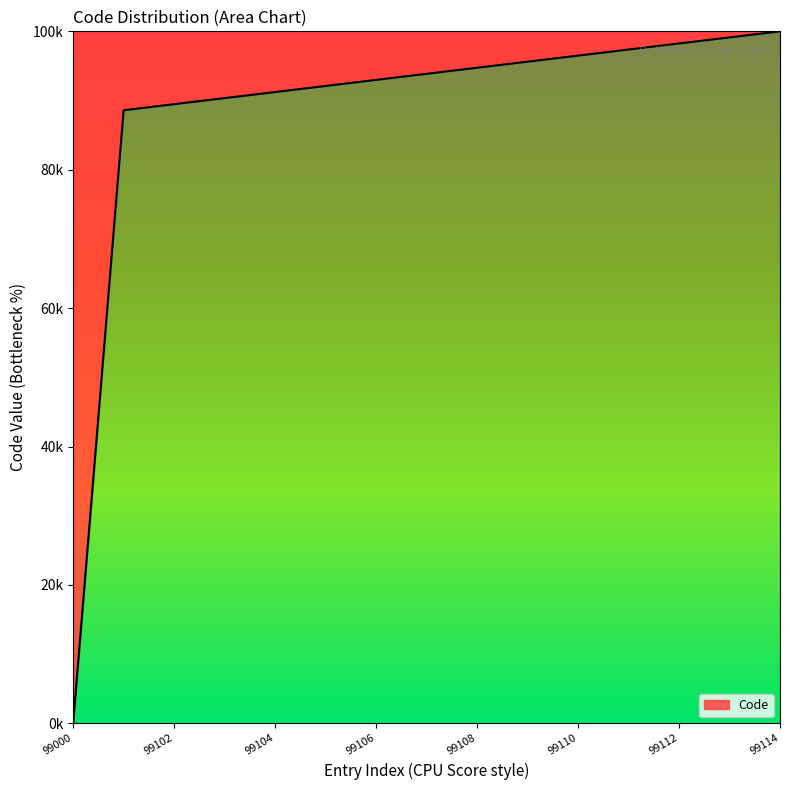

True or false: there are more than 1 points higher than both neighbors.

False